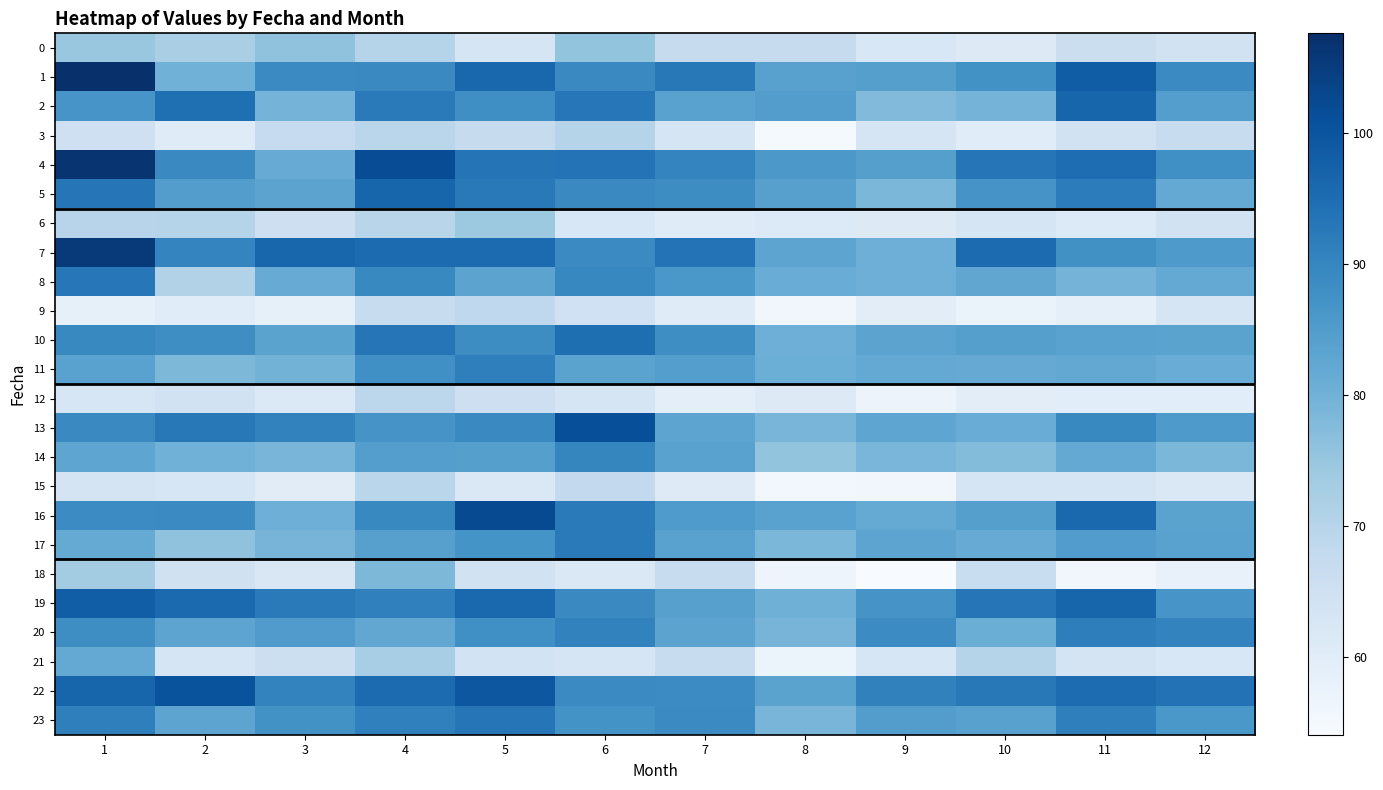

List the series in order of their peak value, lowest first.

9, 12, 15, 3, 6, 0, 18, 21, 14, 11, 20, 17, 8, 23, 10, 5, 2, 19, 22, 13, 16, 7, 4, 1